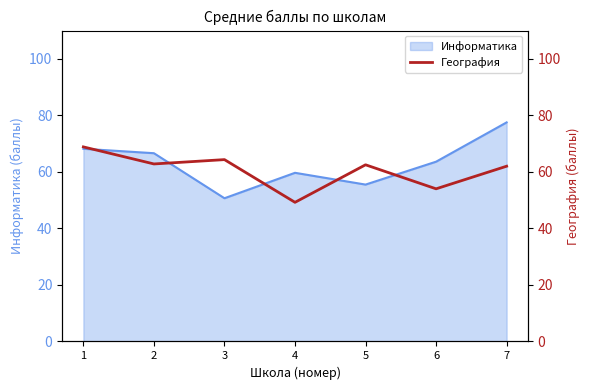

Rank the categories by value from lowest to highest.

4, 6, 7, 5, 2, 3, 1